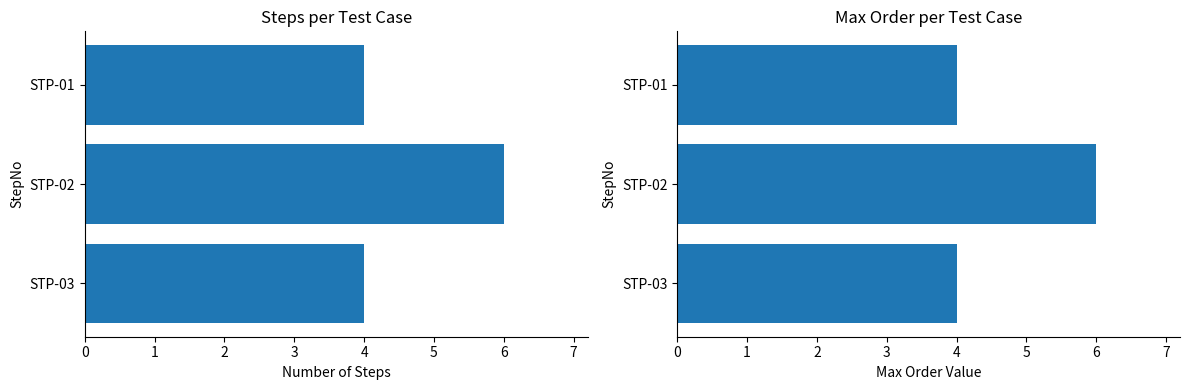

What is the maximum value for Number of Steps?

6